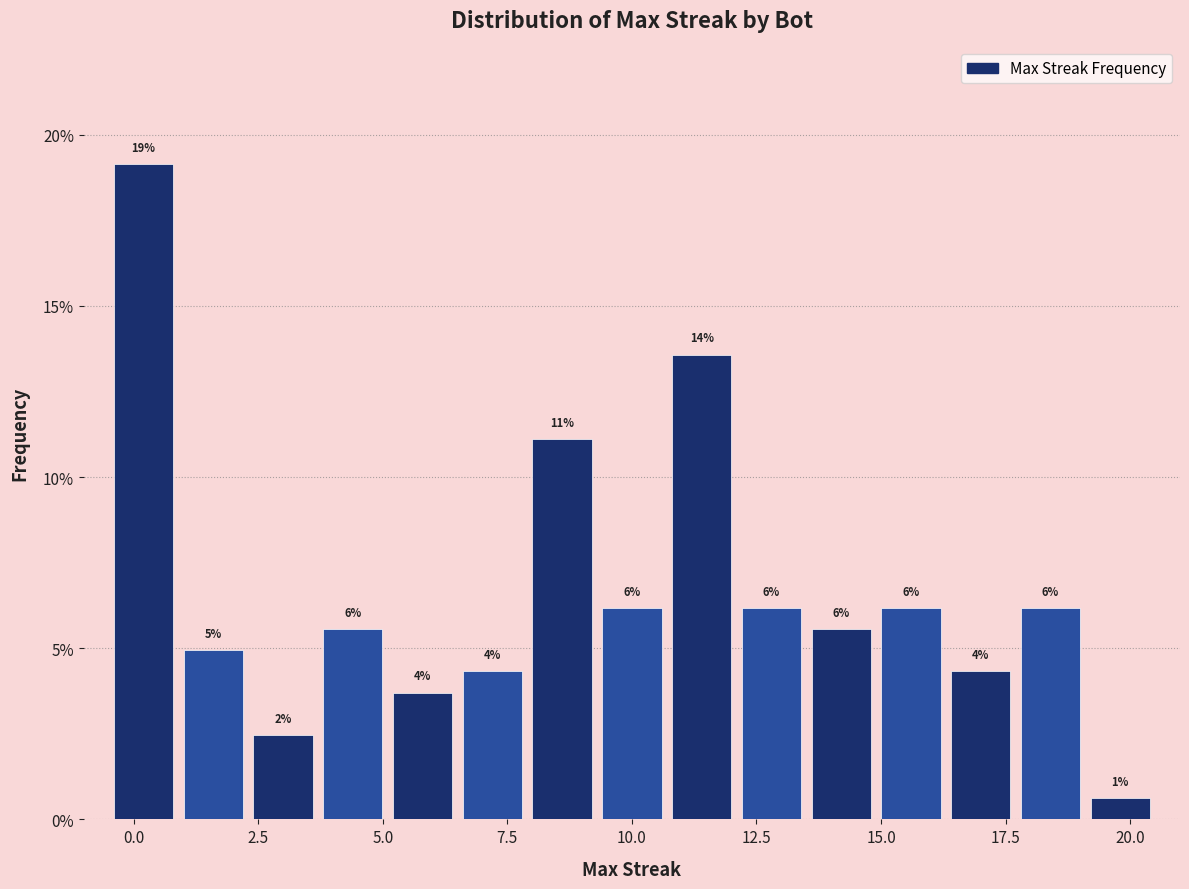

Around what value on the x-axis is the tallest bar? Give the approximate position of its centre, as read against the axis.

0.0